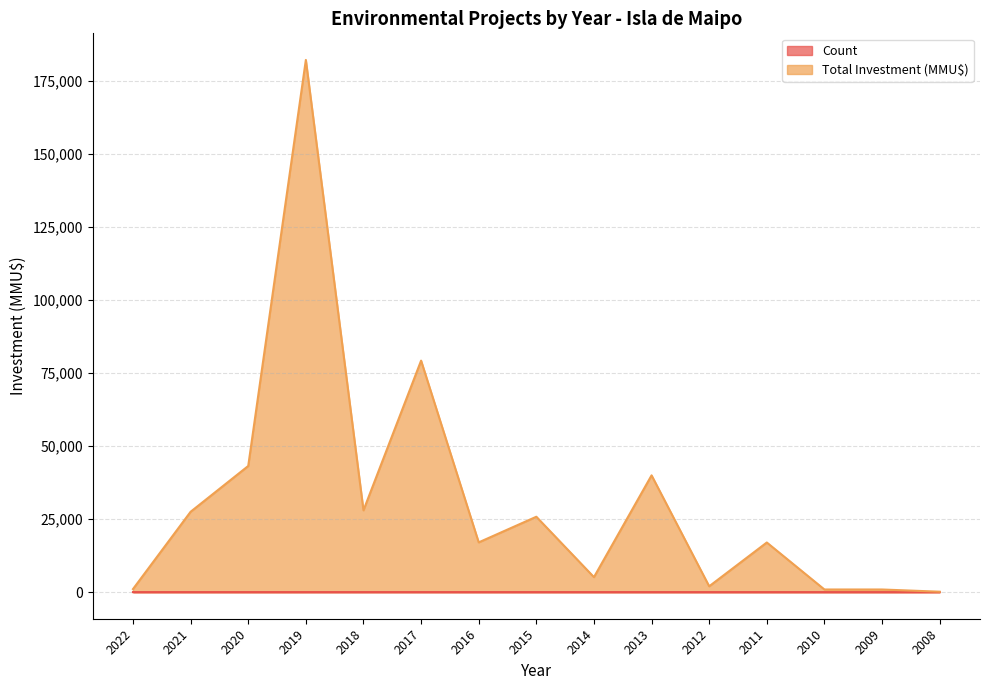

What is the difference between the Total Investment (MMU$) values at 2013 and 2009?

39100